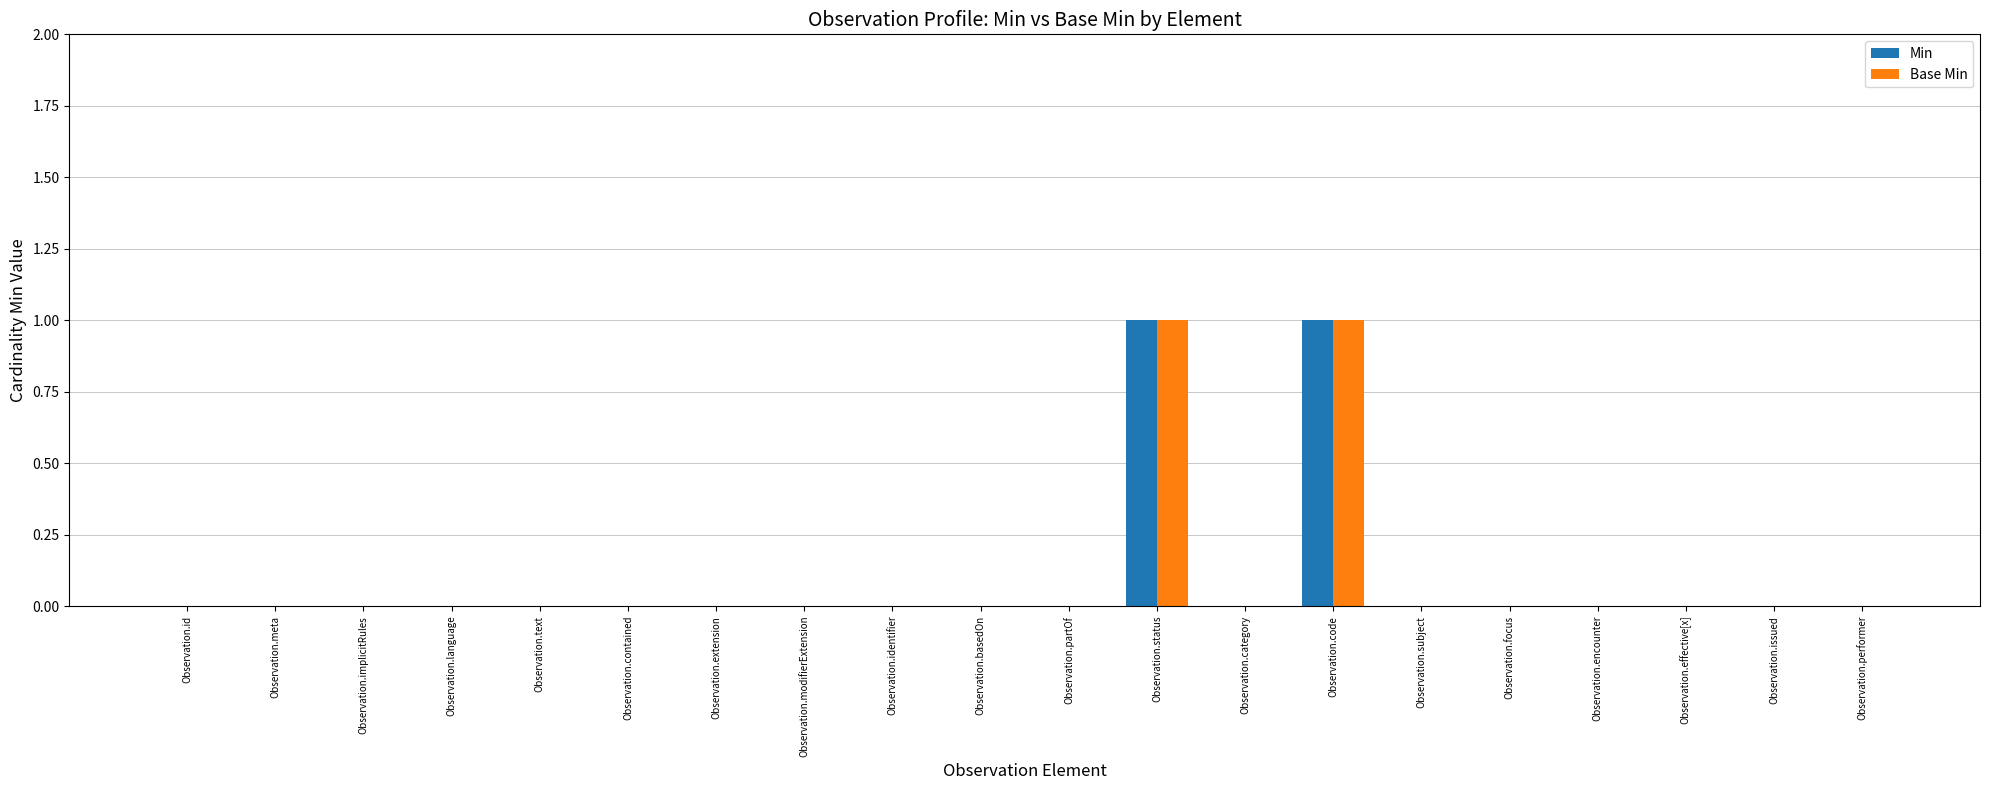

The Min series shows 1 at Observation.modifierExtension. True or false?

False